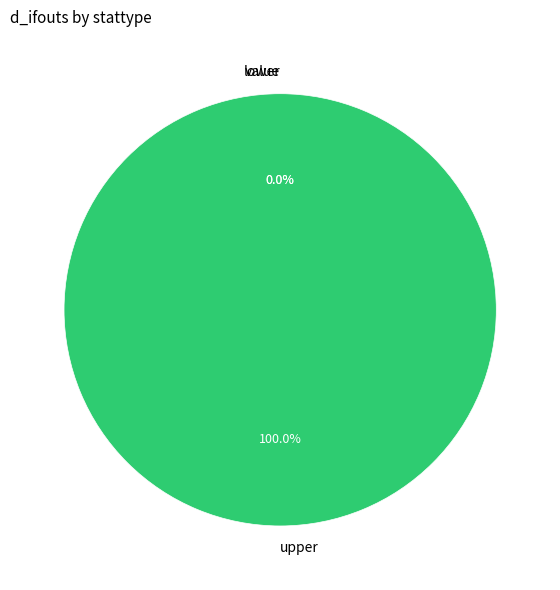

To the nearest percent, what is the difference between the lower and upper slice percentages?

100%